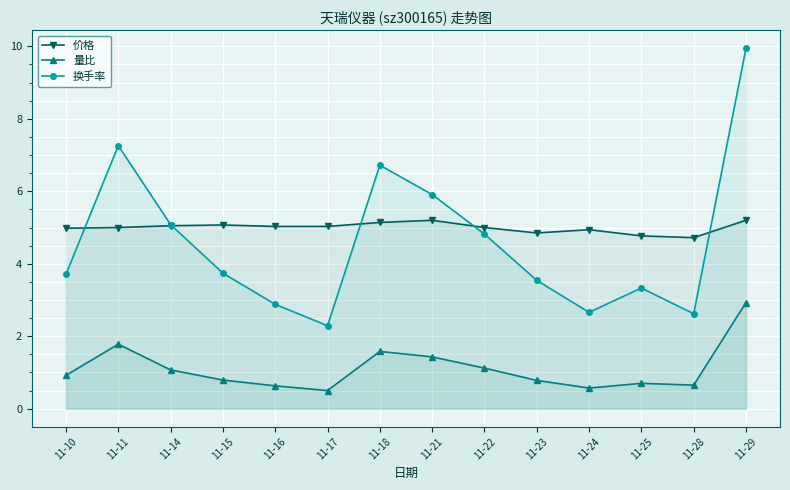

What is the average value of the 量比 series?

1.1